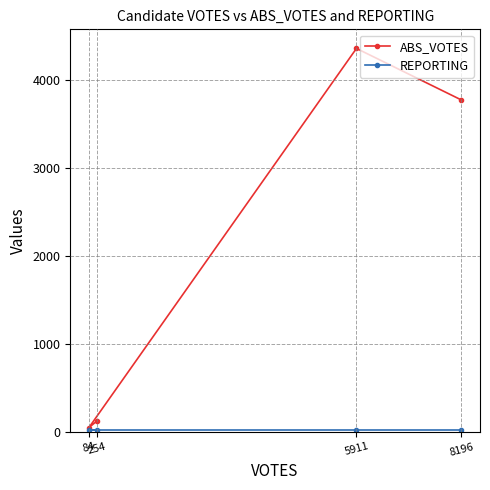

What is the total value across all series at 8196?

3792